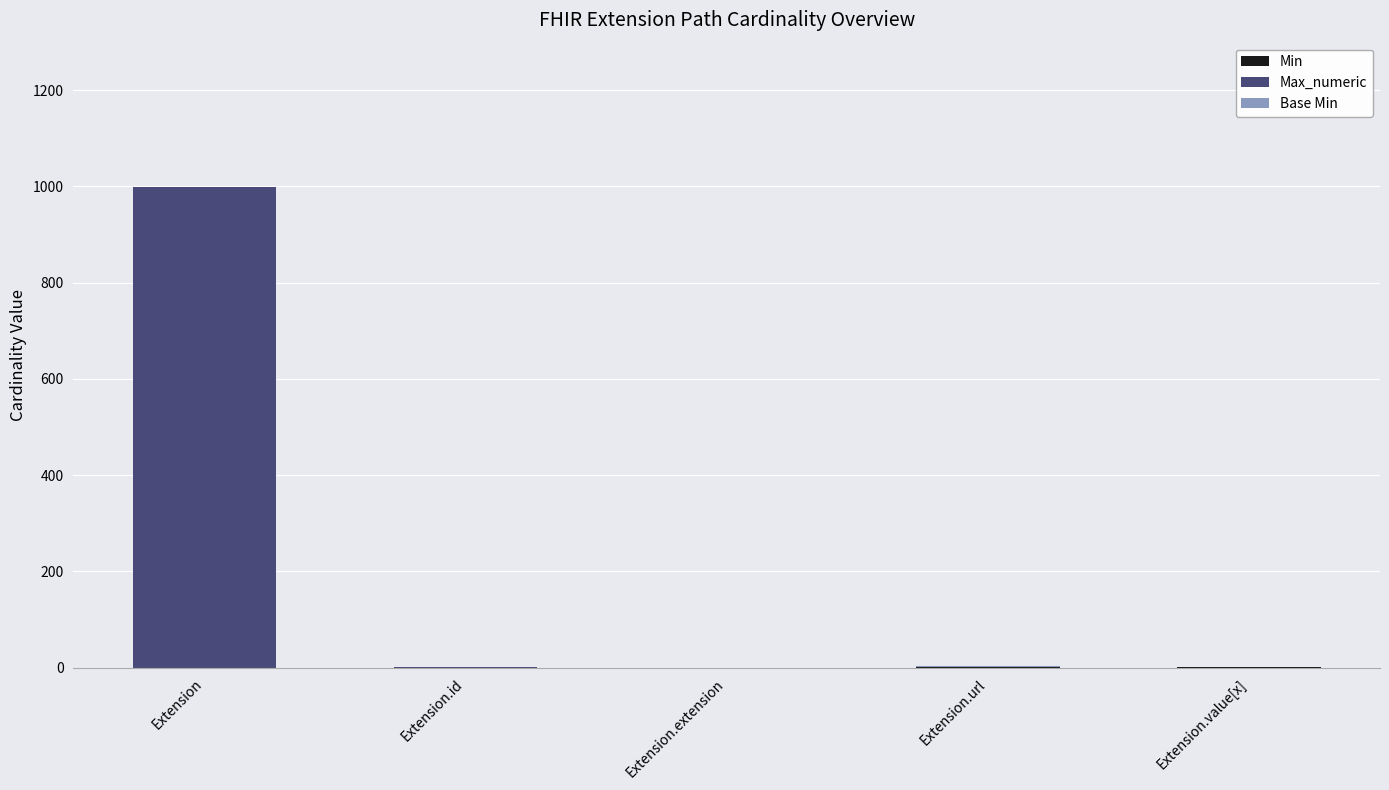

At which category is the sum across all series the highest?

Extension